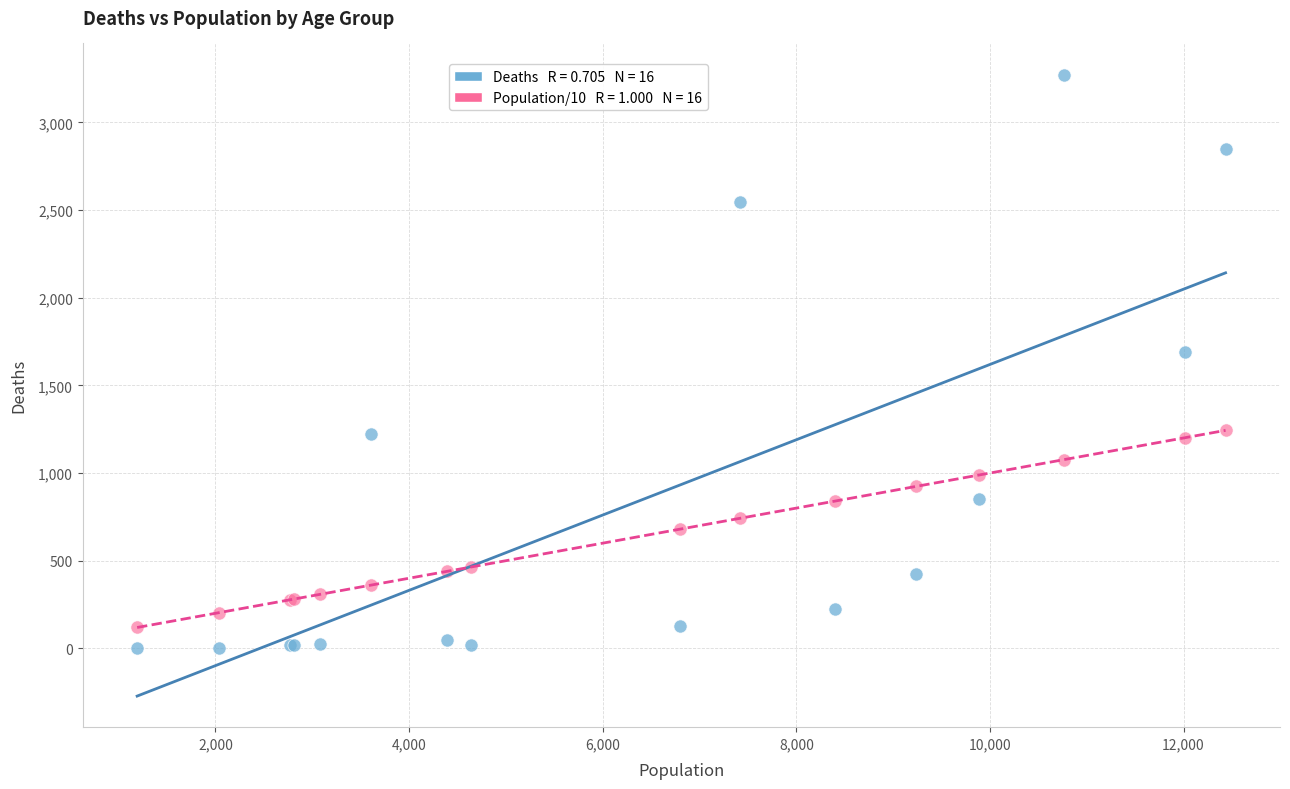

Across all series, what Y value is closest to 1638?

1690.0